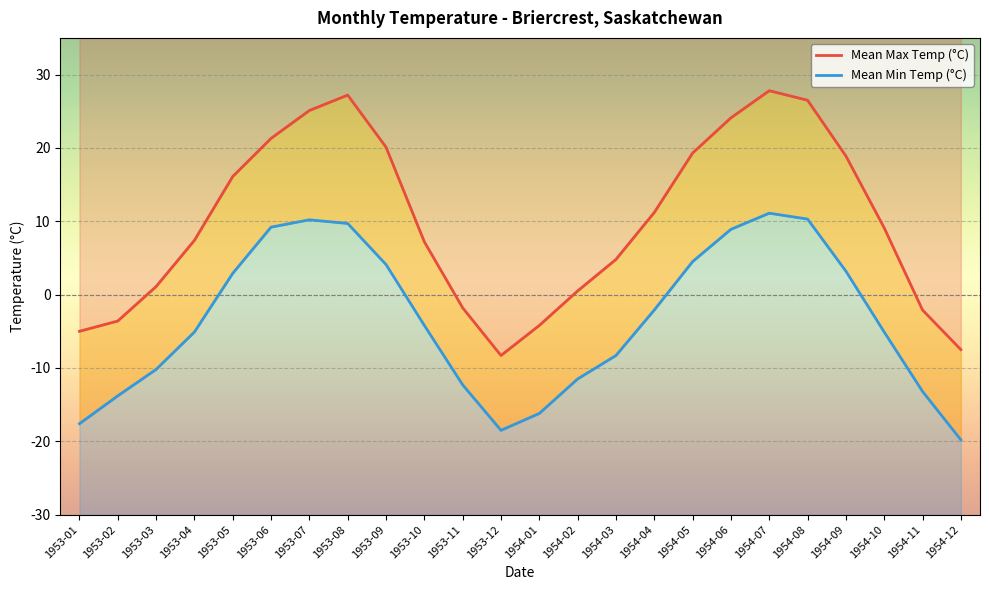

Which series has the largest range (max minus min)?

Mean Max Temp (°C)